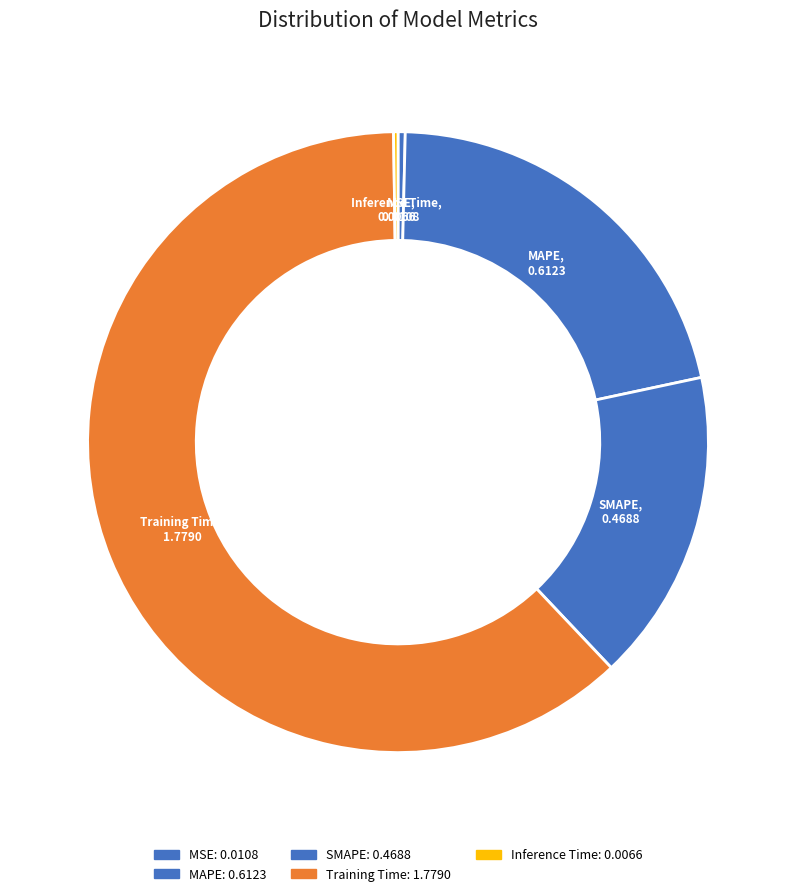

To the nearest percent, what is the average slice percentage?

20%